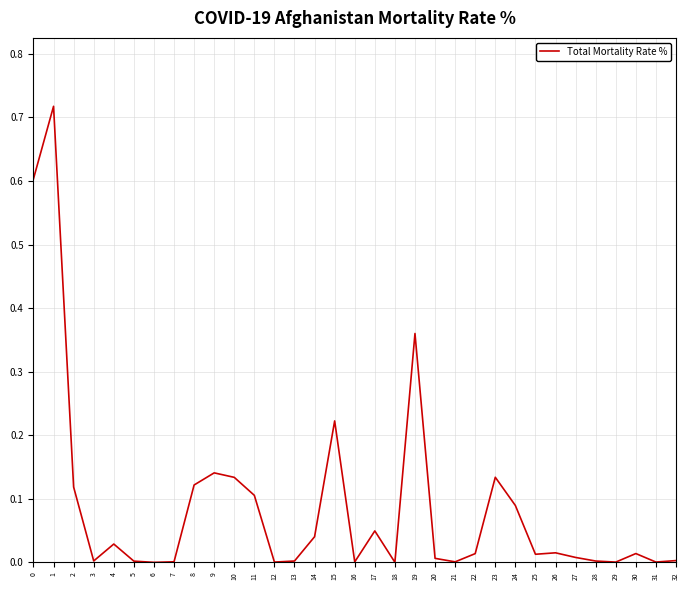

Is this an area chart (filled region under the line)?

No